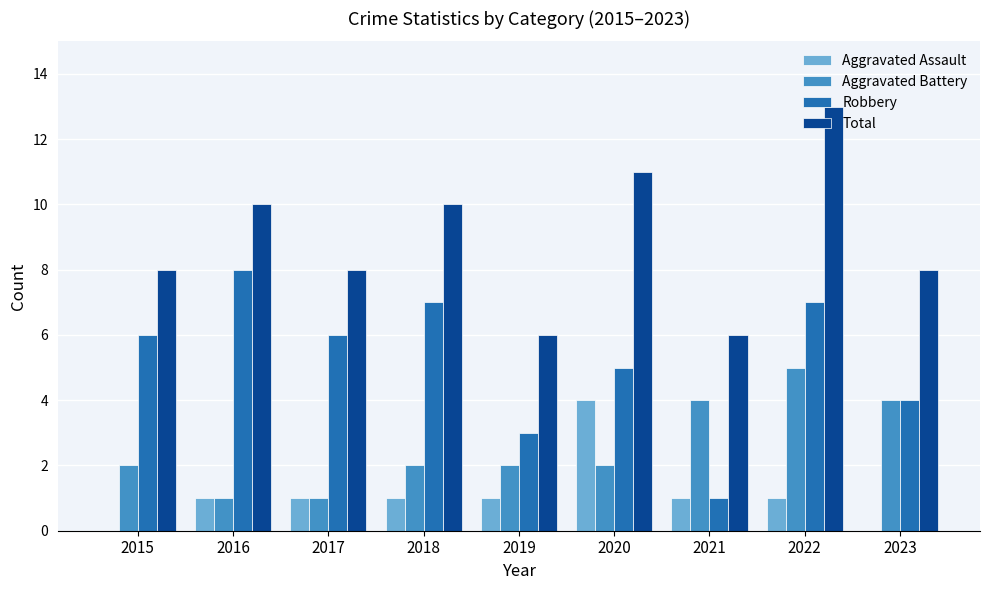

What is the sum of all Robbery values?

47